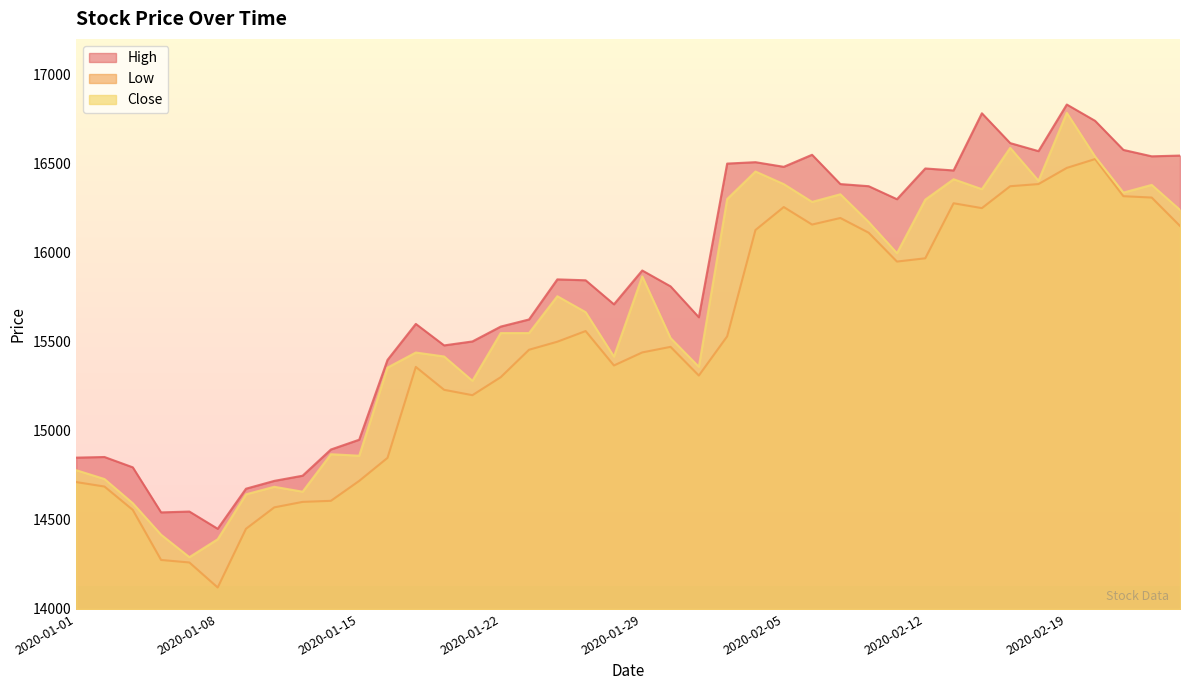

What are all the series names shown in the legend?

High, Low, Close